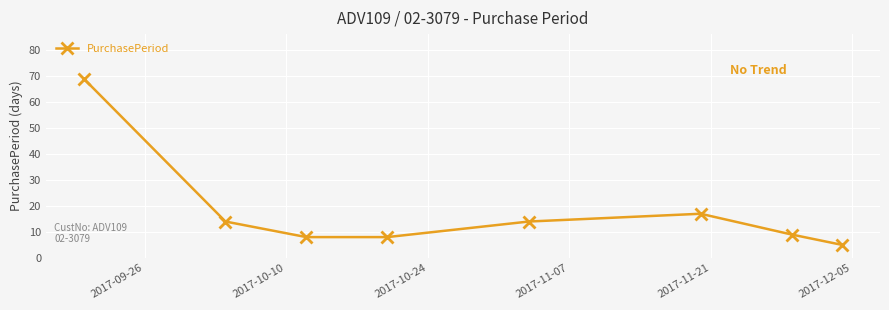

What is the minimum value shown in the chart?

5